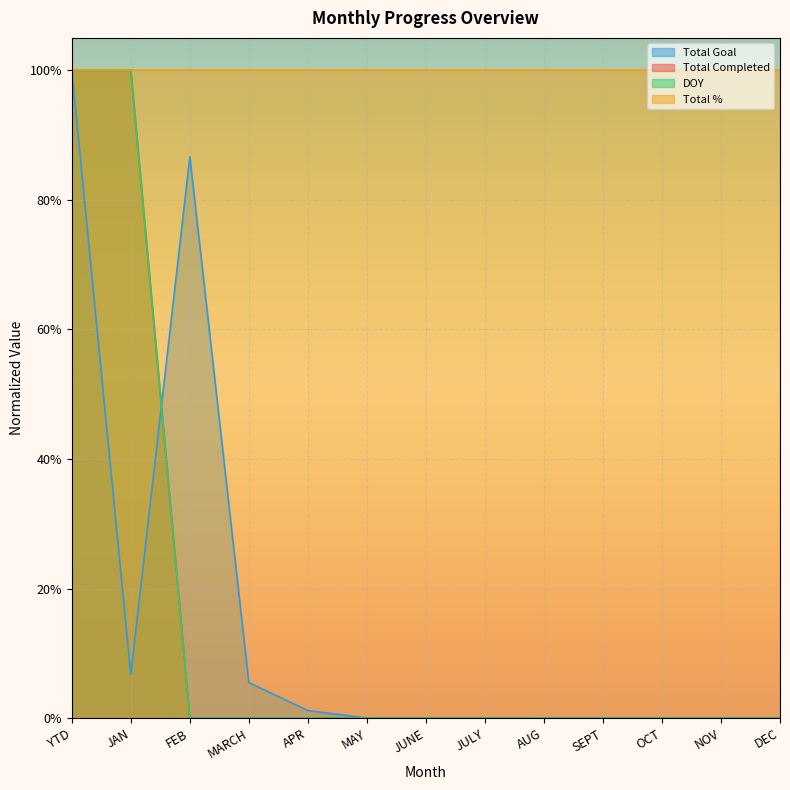

True or false: Total Goal has a value of -0.5 at NOV.

False